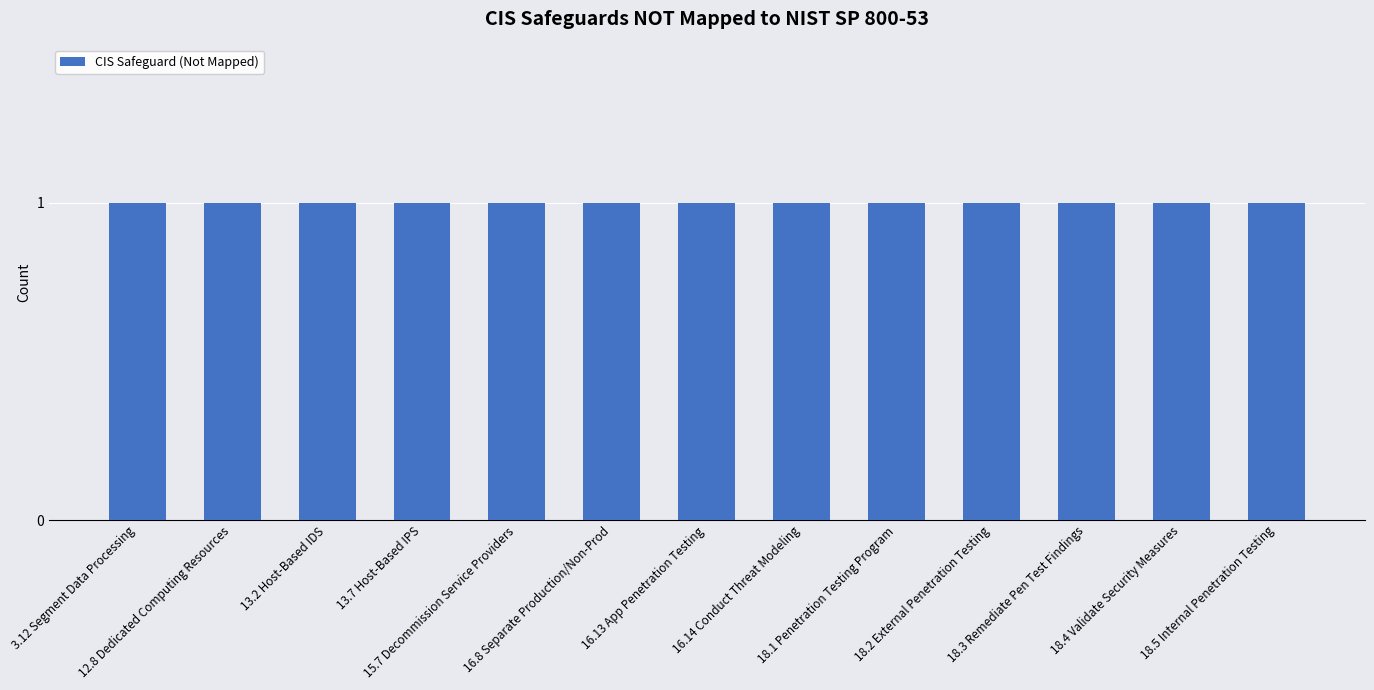

What is the label of the 12th bar from the right?

12.8